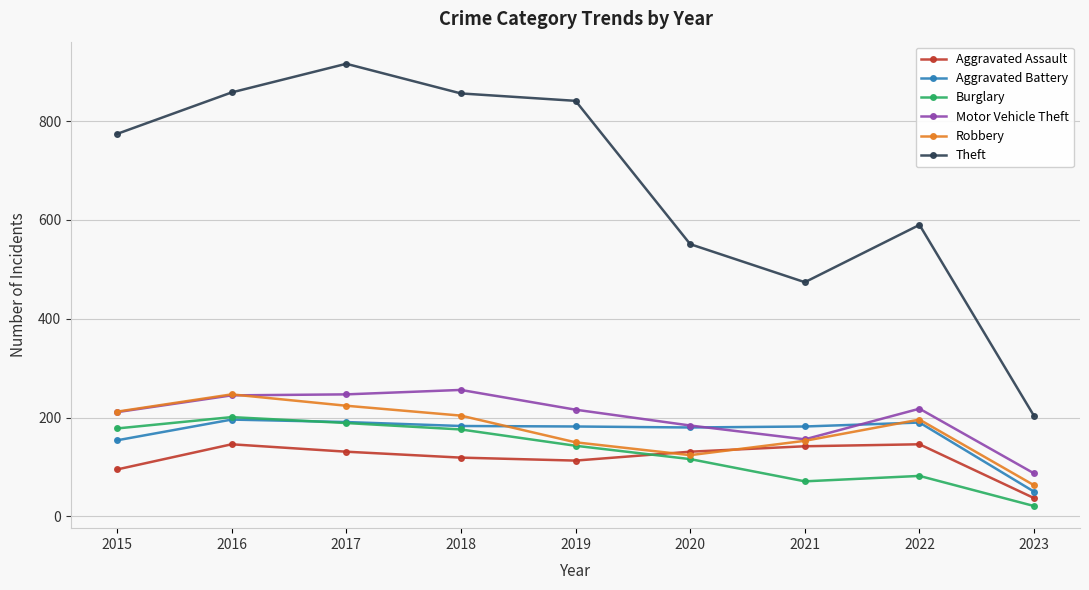

Between 2018 and 2022, which series saw the biggest shift?

Theft